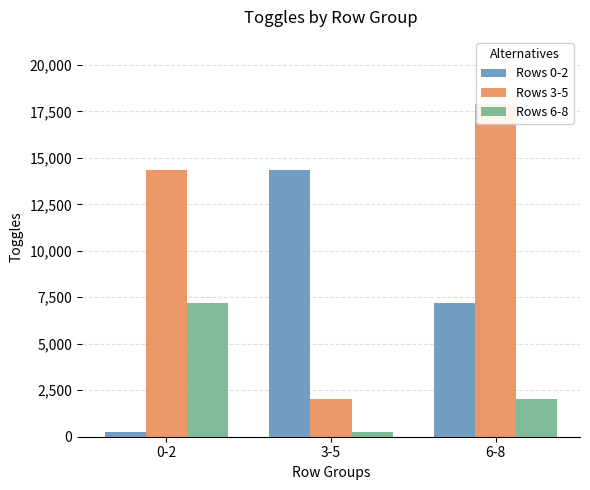

At how many categories does at least one series exceed 1219?

3